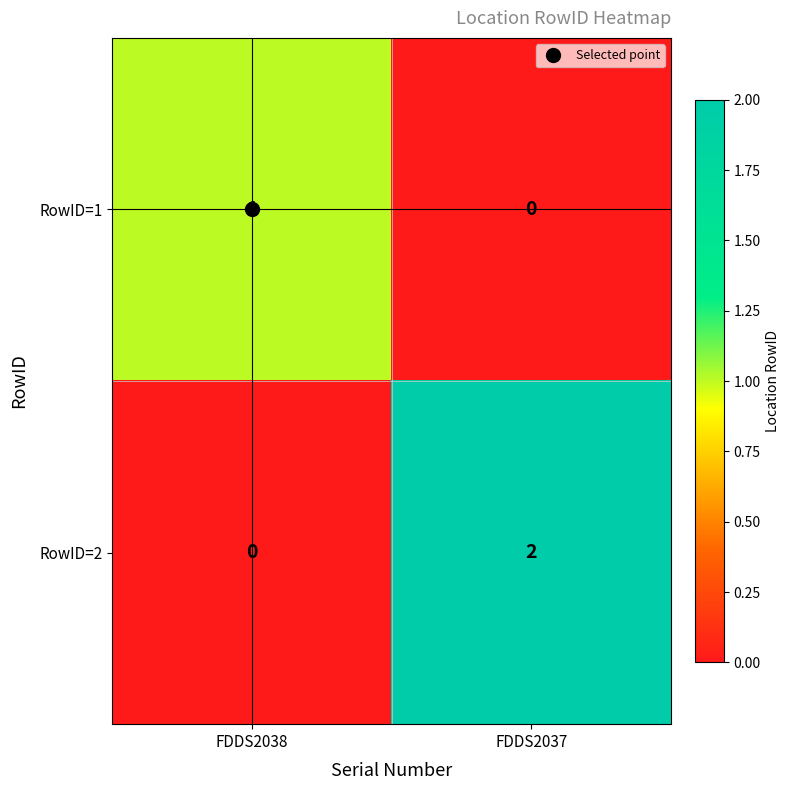

What is the total value across all series at FDDS2038?

1